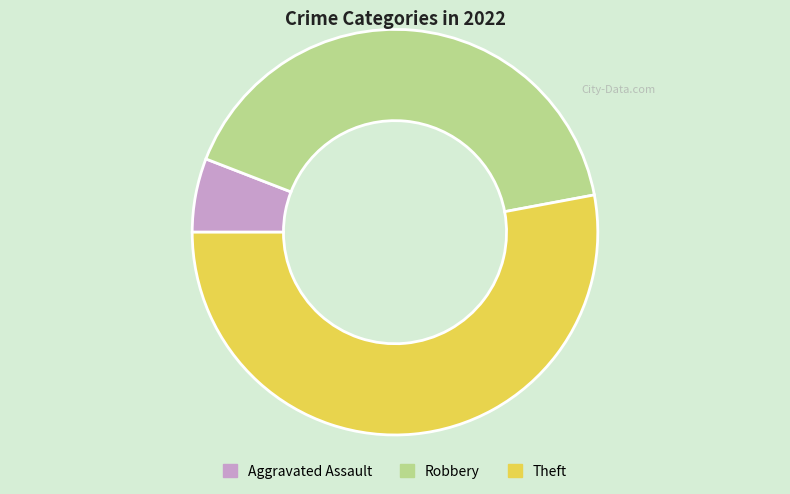

Between Robbery and Aggravated Assault, which is larger?

Robbery